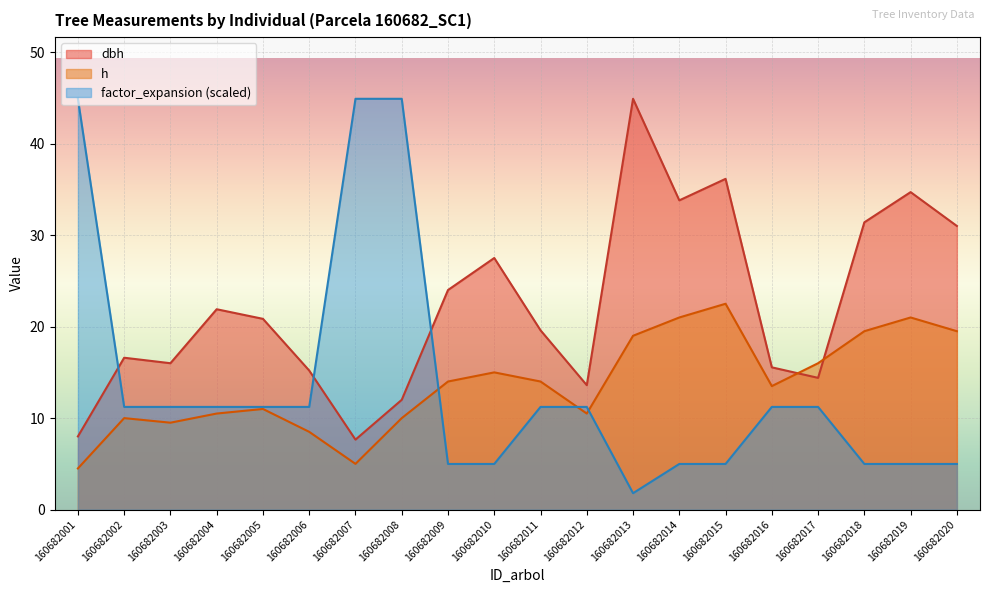

What is the difference between the maximum and minimum values in the factor_expansion series?

43.1